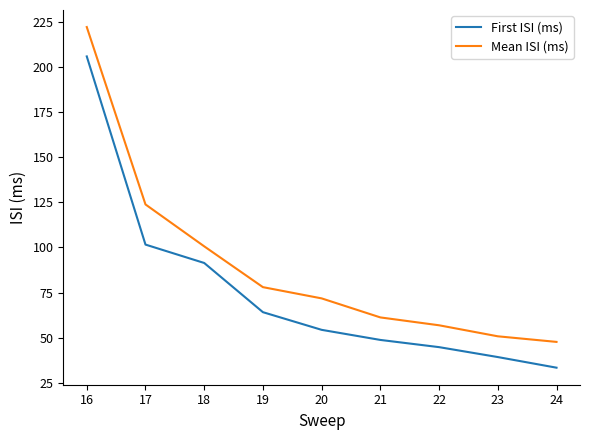

How many lines are shown in the chart?

2